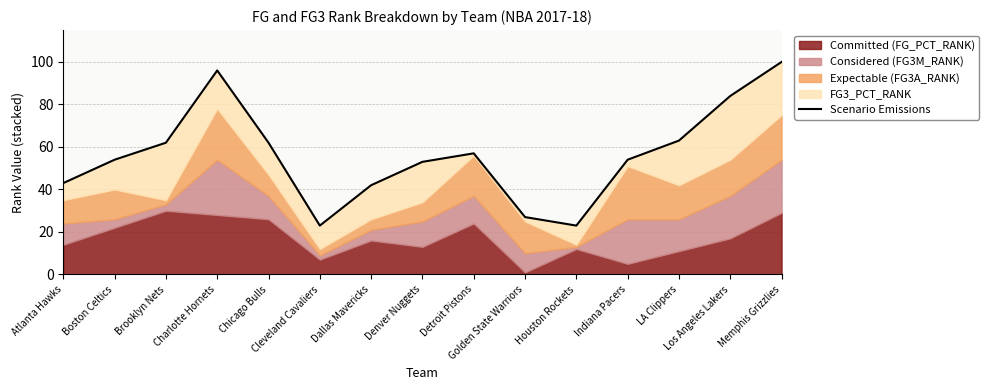

Reading left to right, transcribe all the data shown in this chart.

43	54	62	96	62	23	42	53	57	27	23	54	63	84	100